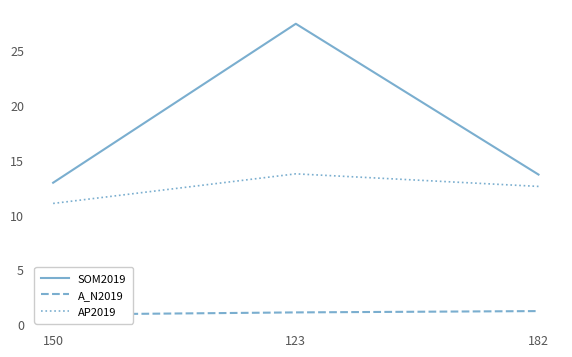

What is the value of the AP2019 point at the 1st from the left?

11.0